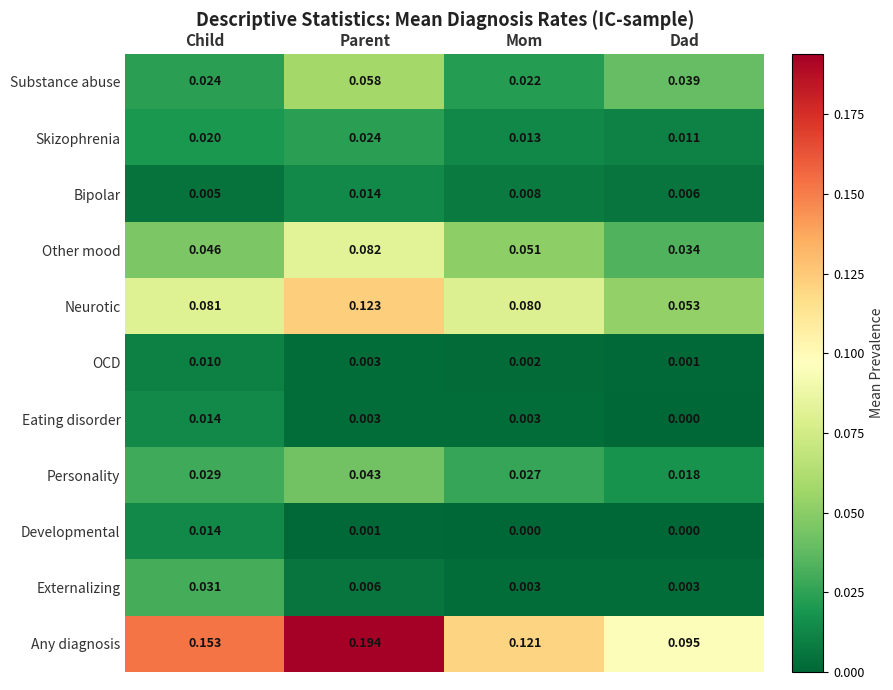

Which series has the largest total across all categories?

Any diagnosis